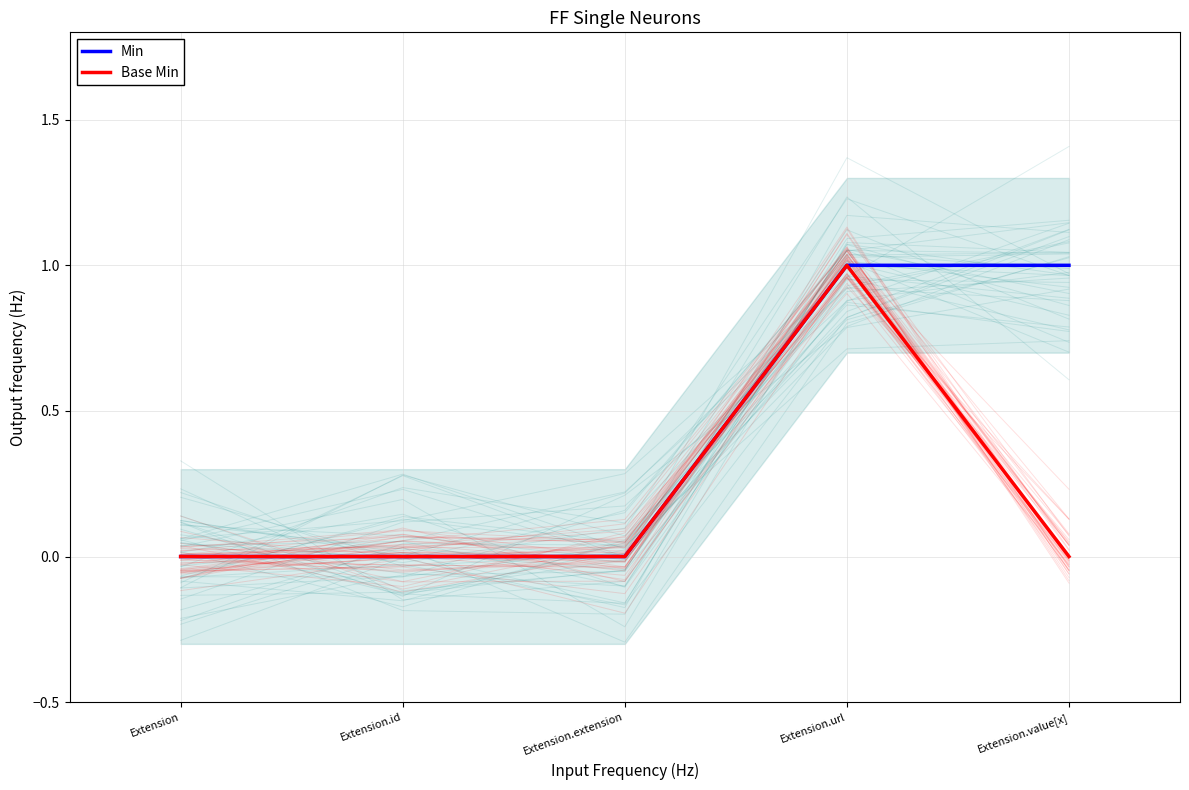

True or false: Min and Base Min cross at least once.

False